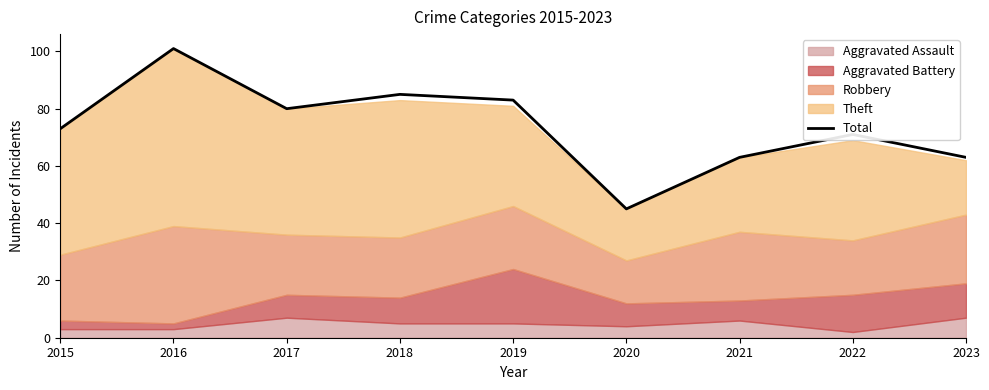

What is the greatest value displayed?

101